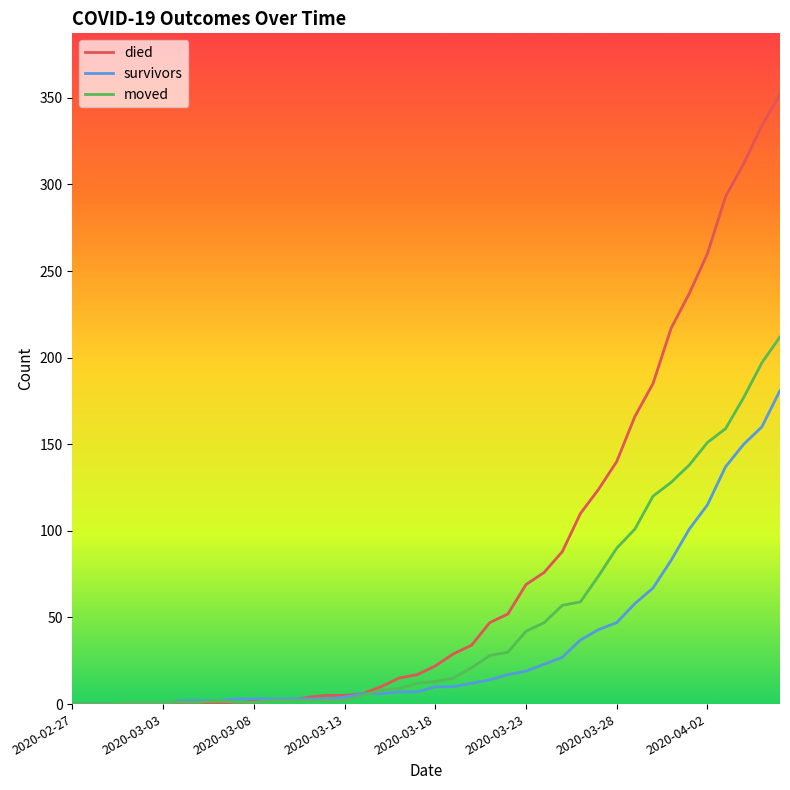

Which series has the largest total across all categories?

died